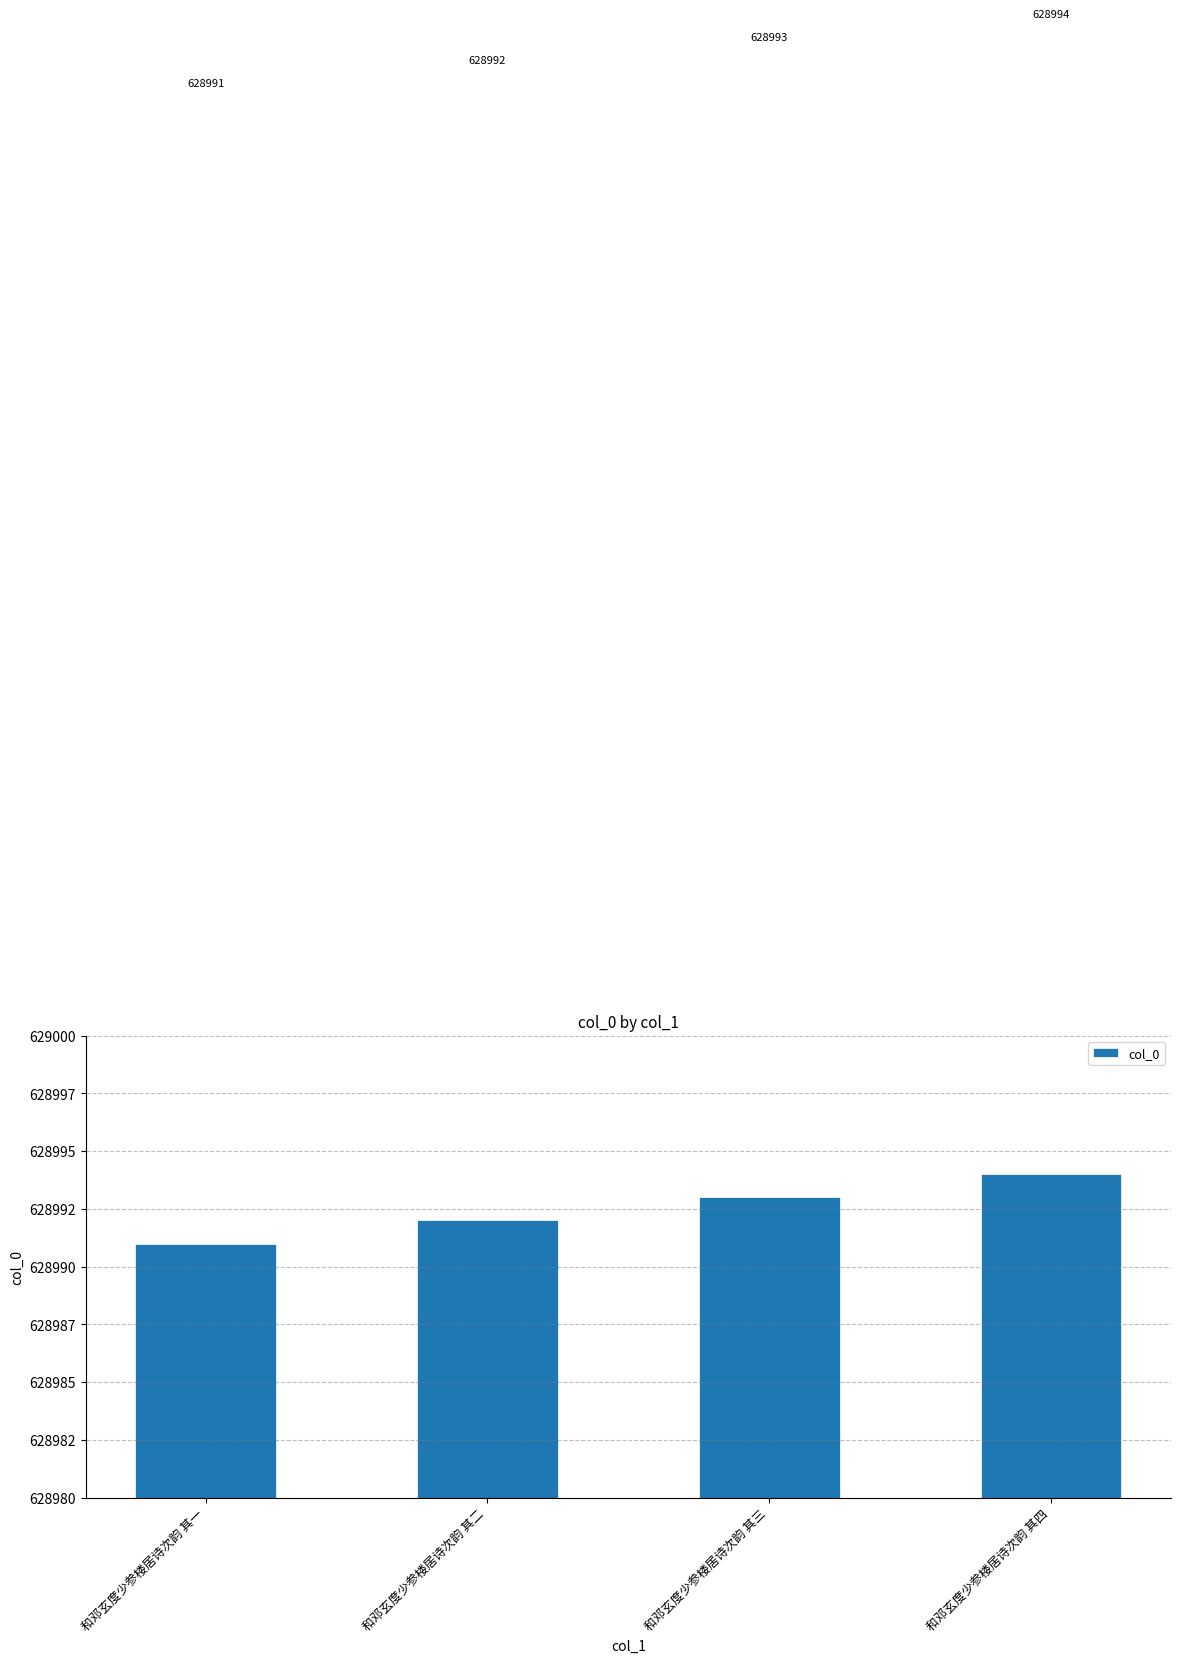

What is the ratio of the value at 和邓玄度少参楼居诗次韵 其一 to the value at 和邓玄度少参楼居诗次韵 其三?

1.0